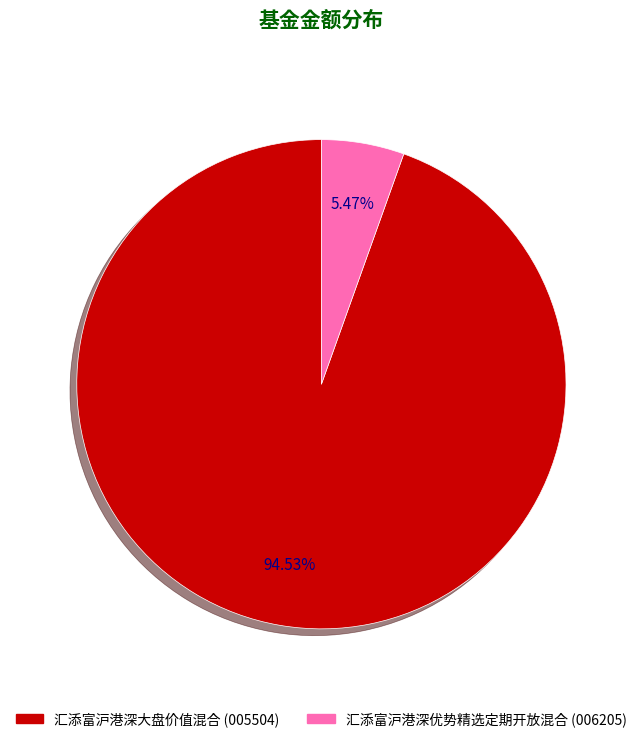

Is it true that 汇添富沪港深大盘价值混合 is 99% of the pie?

False